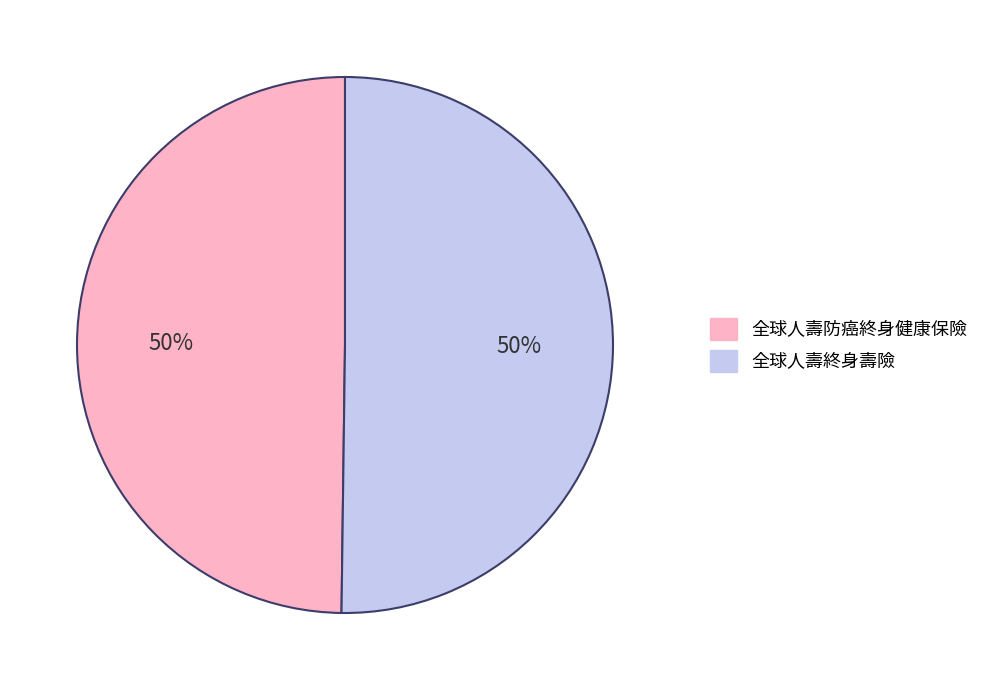

How many segments does this pie chart have?

2